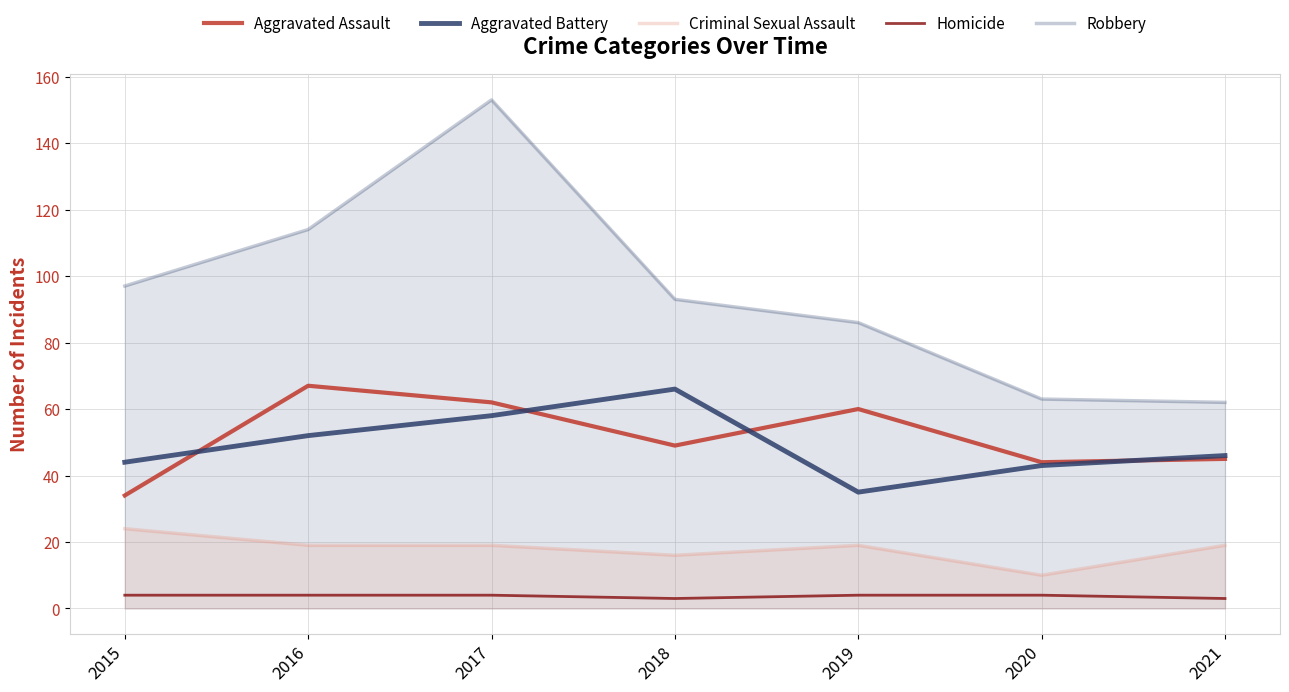

True or false: Aggravated Battery and Aggravated Assault cross at least once.

True